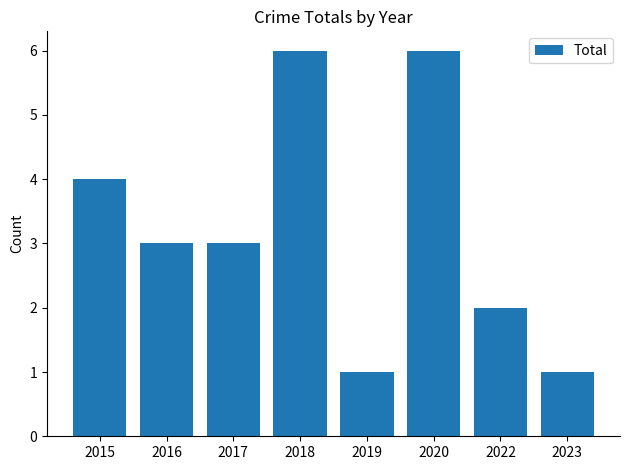

What is the maximum value shown in the chart?

6